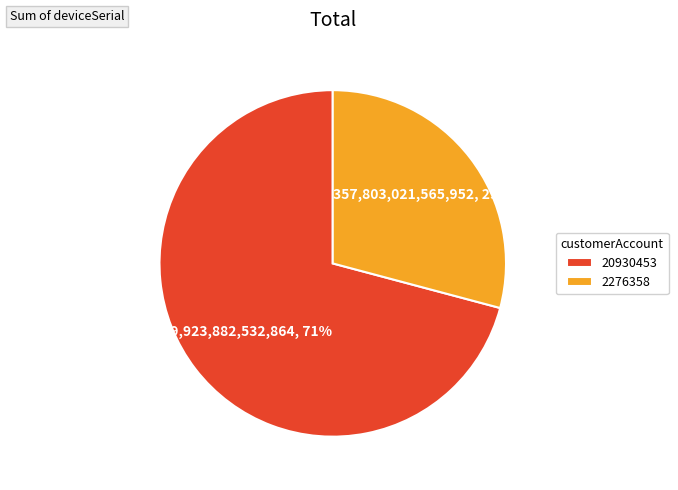

To the nearest percent, what is the difference between the 2276358 and 20930453 slice percentages?

42%